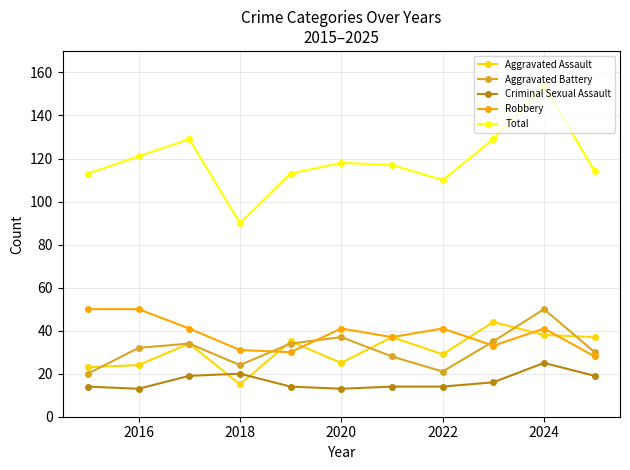

What is the value of the Robbery point at the 9th from the left?

33